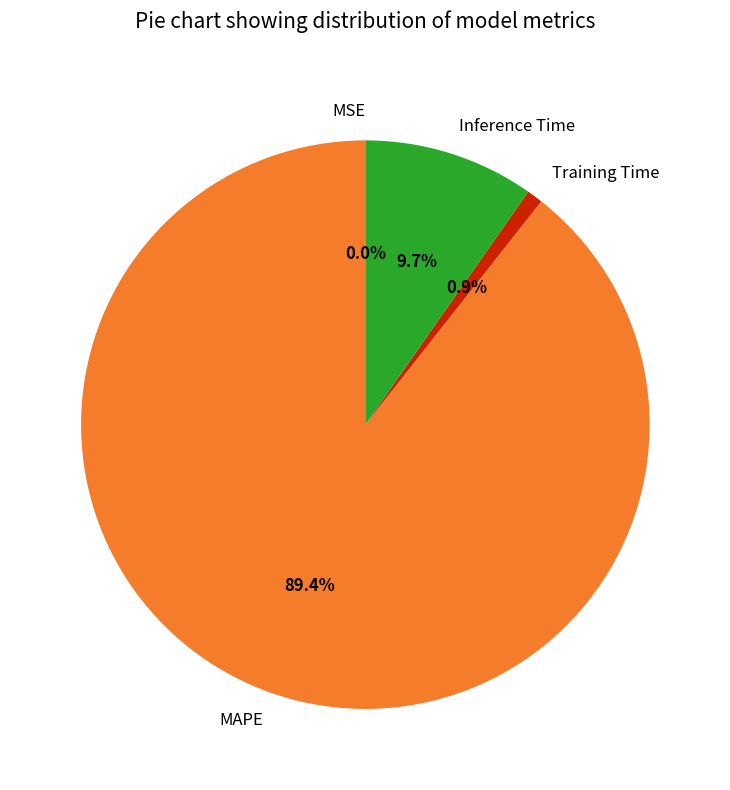

How much of the chart is everything except MAPE?

10.6%